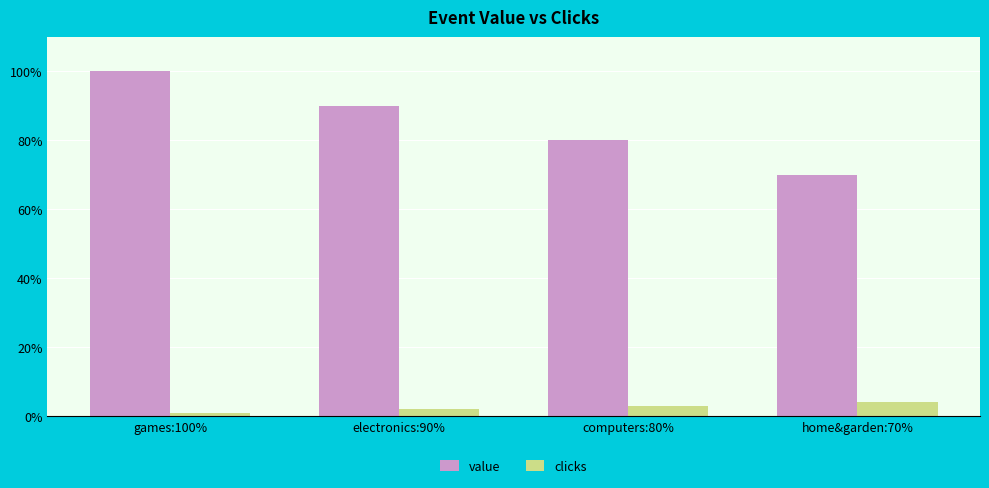

How many value values are between 80 and 100?

3